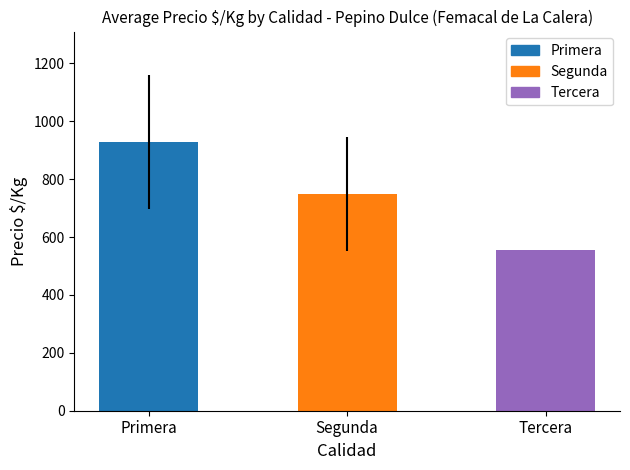

What is the label of the 1st bar from the left?

Primera